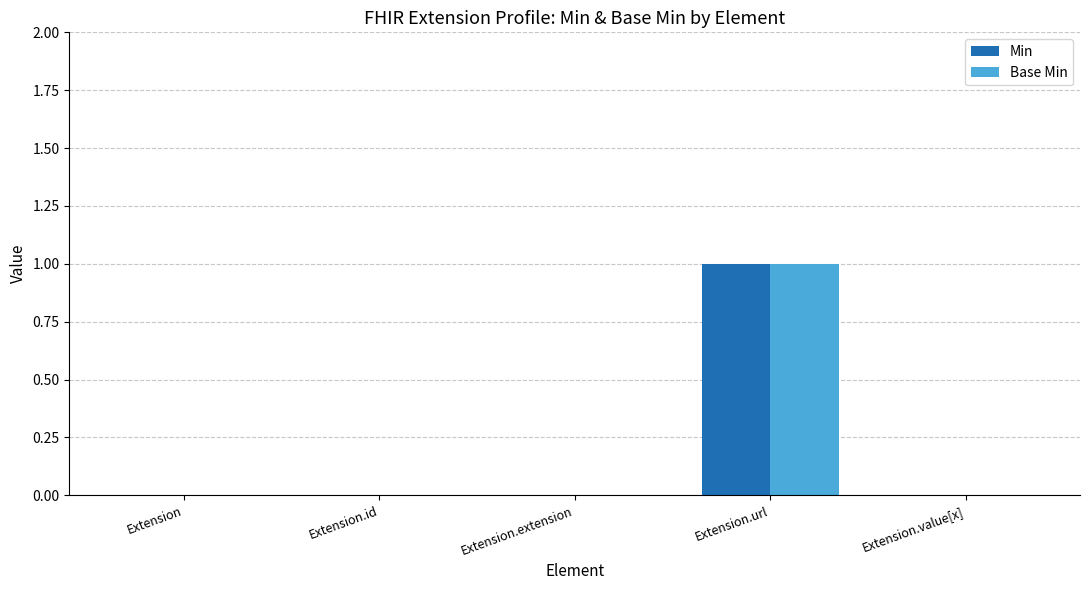

Reading left to right, transcribe all the data shown in this chart.

Min: Extension=0	Extension.id=0	Extension.extension=0	Extension.url=1	Extension.value[x]=0
Base Min: Extension=0	Extension.id=0	Extension.extension=0	Extension.url=1	Extension.value[x]=0